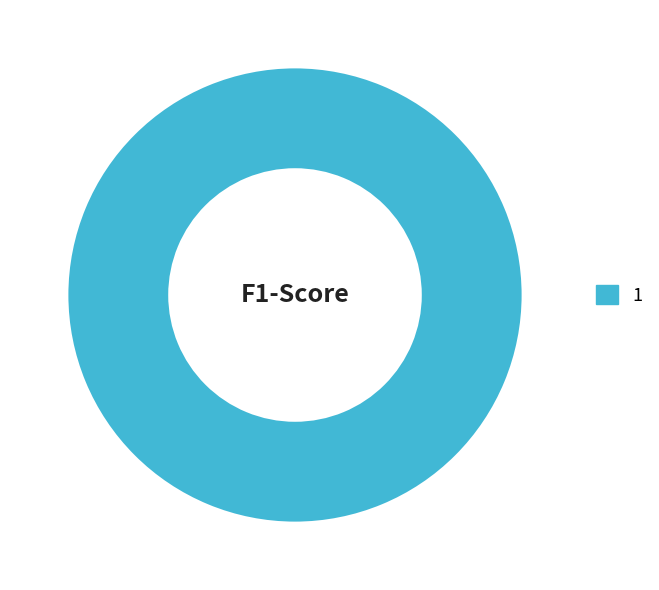

Does any single category account for the majority?

Yes